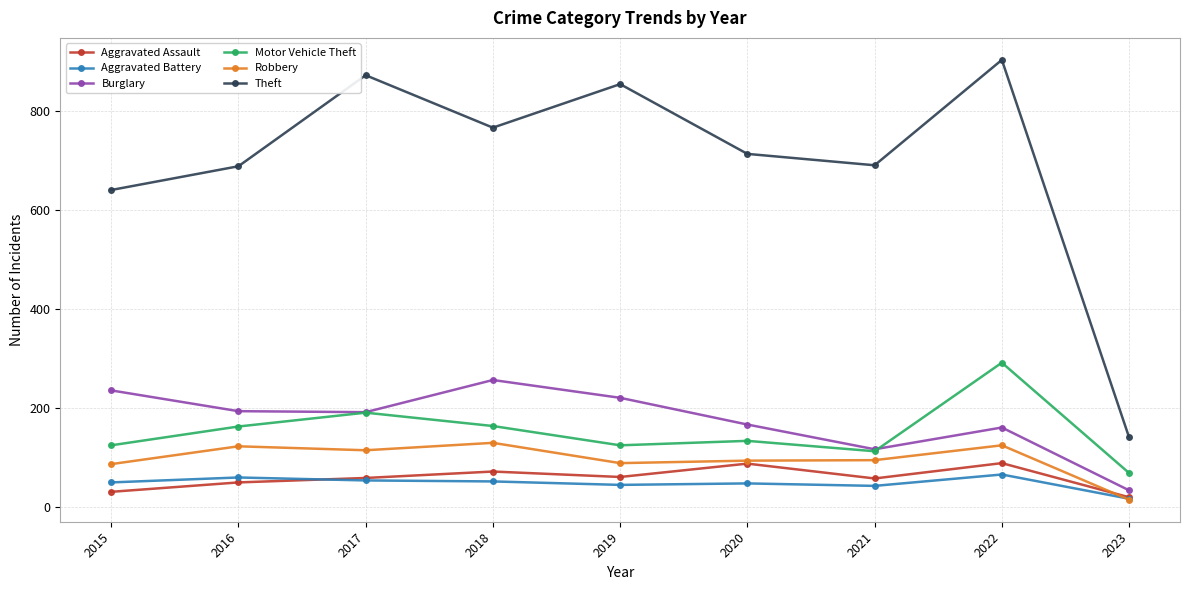

At which label does Burglary reach its peak?

2018